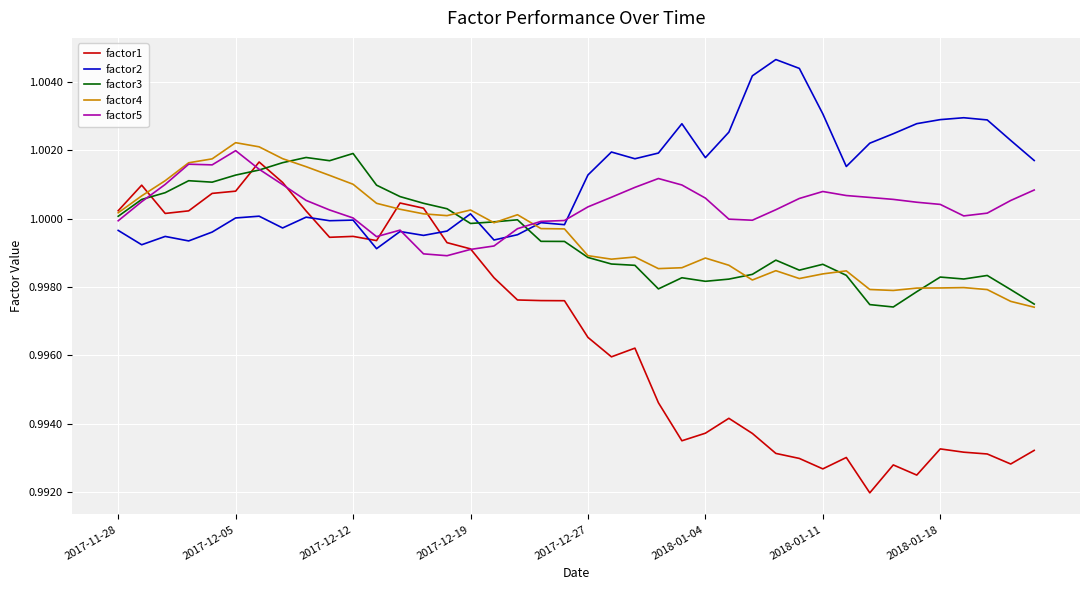

Is this an area chart (filled region under the line)?

No